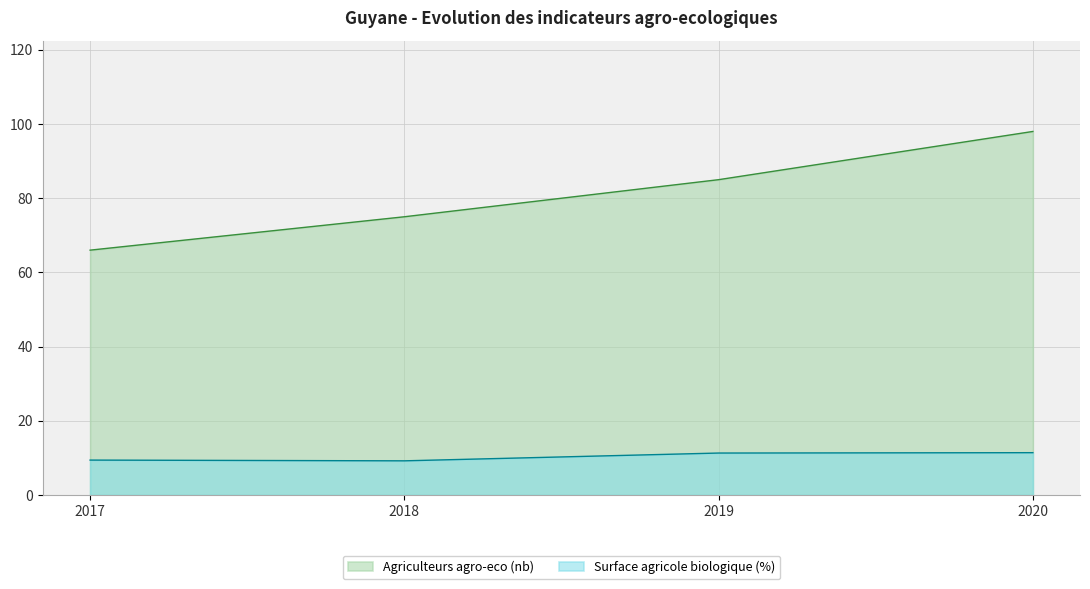

Between 2018 and 2020, which series saw the biggest shift?

Agriculteurs agro-eco (nb)